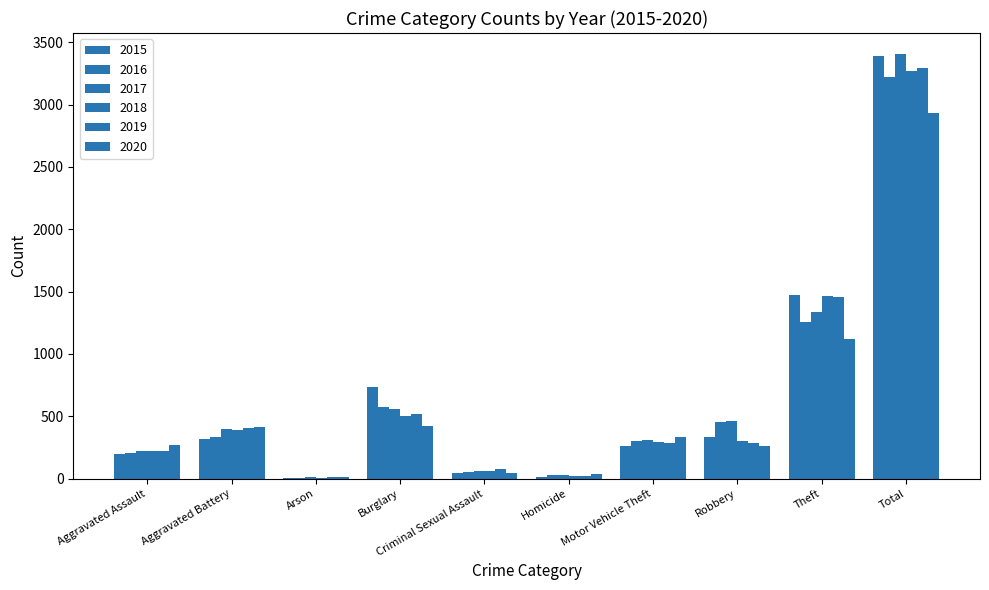

Rank the series by their maximum value, from highest to lowest.

2017, 2015, 2019, 2018, 2016, 2020